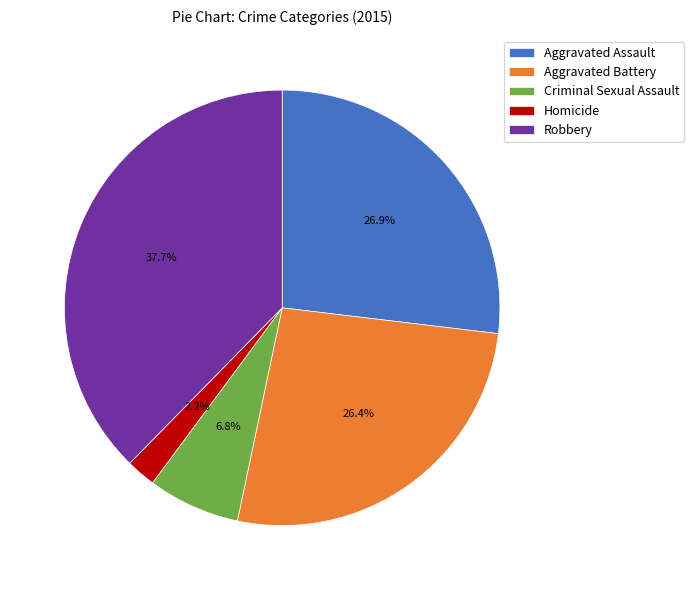

To the nearest percent, what is the average slice percentage?

20%